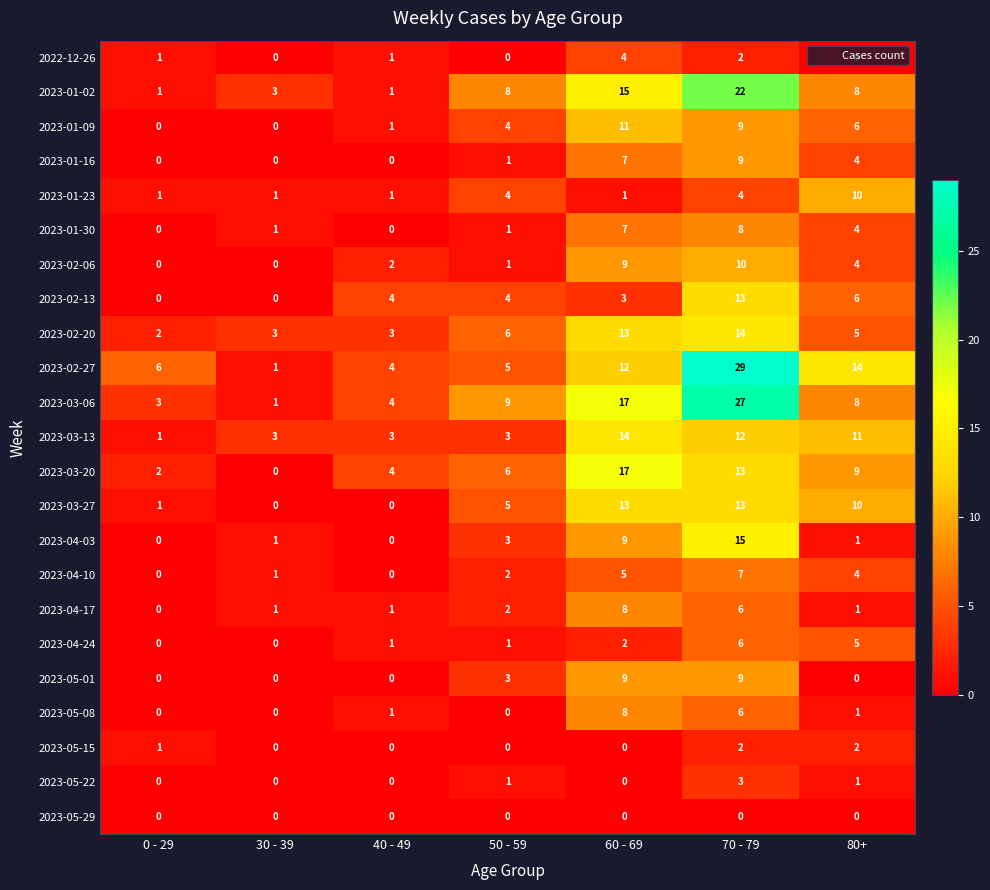

How many 2023-01-30 values are between 0 and 7?

6